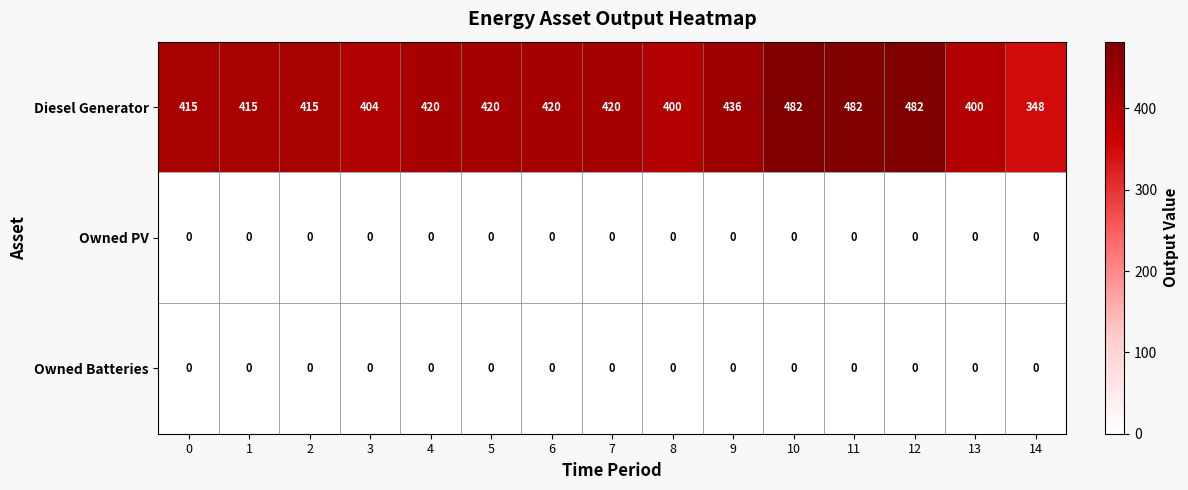

Is it true that Owned PV equals 0 at 9?

True